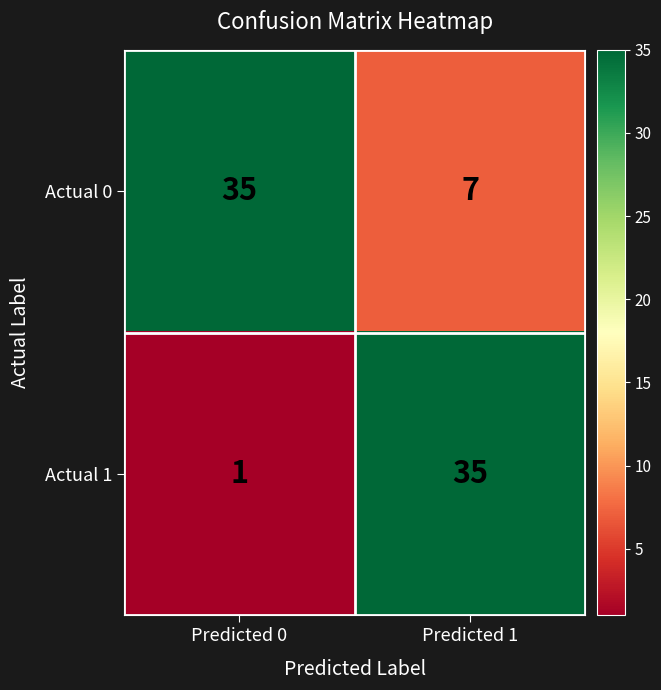

Between Predicted 0 and Predicted 1, which series saw the biggest shift?

Actual 1